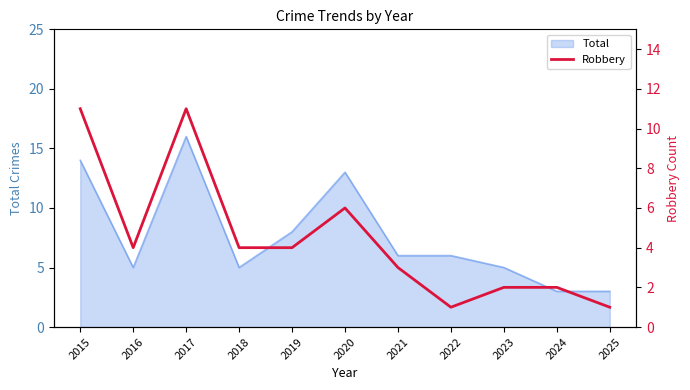

At which label is Total closest to 9?

2019